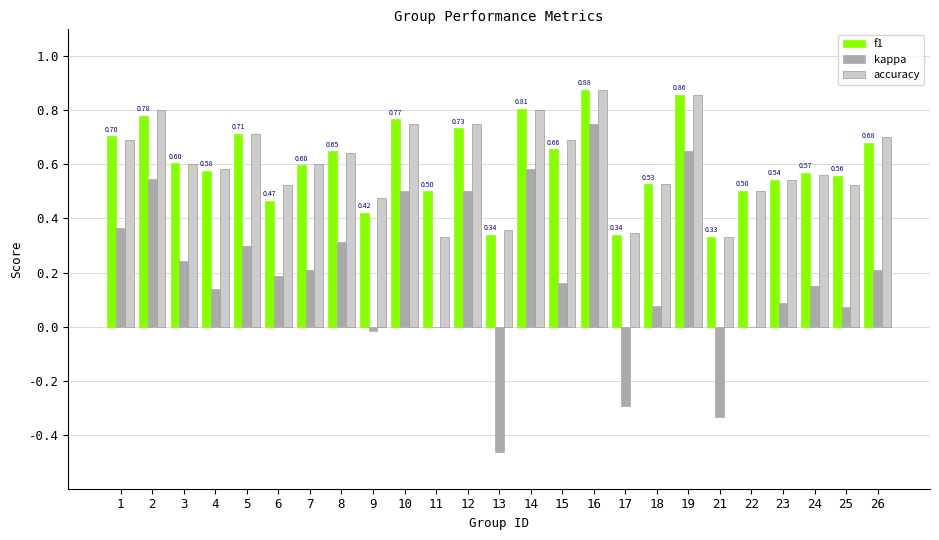

What is the total value across all series at 6?

1.2